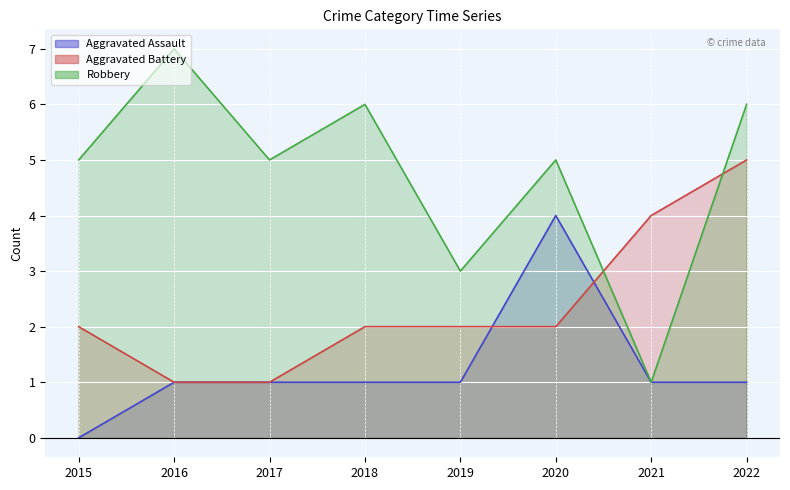

What is the value of the Aggravated Assault point at the 8th from the left?

1